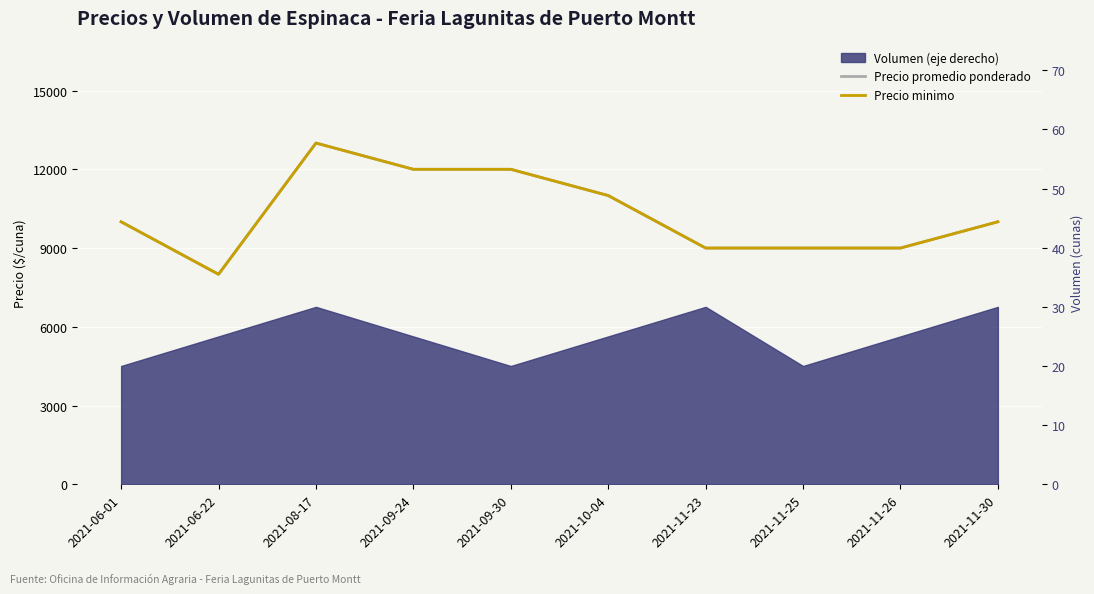

True or false: Precio promedio ponderado and Precio minimo intersect in this chart.

False